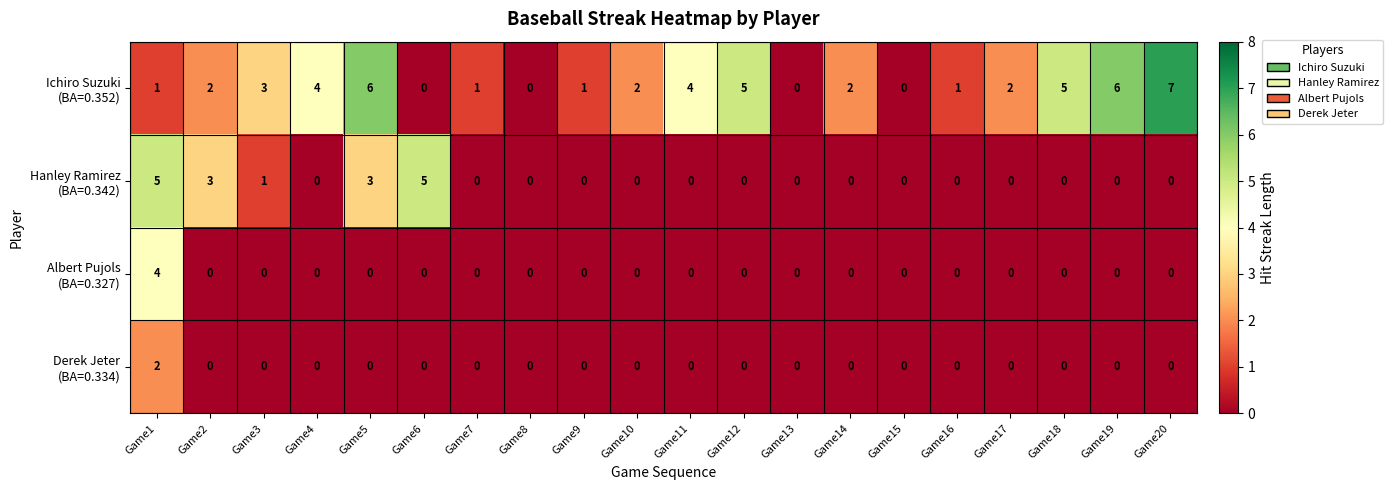

What is the total value across all series at Game6?

5